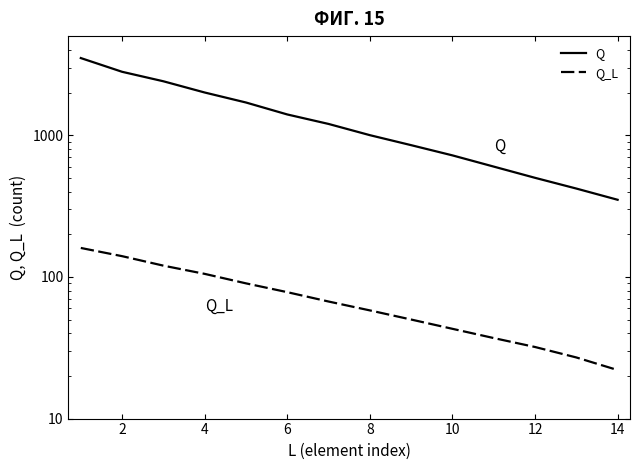

Which series changed the most between 6 and 14?

Q